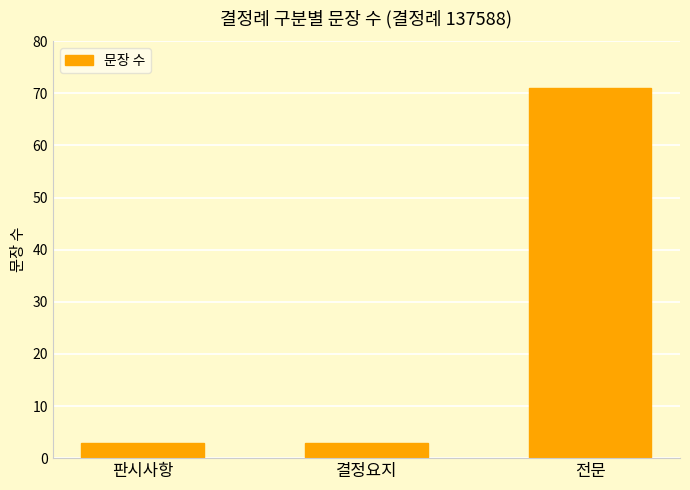

How many categories are shown in the chart?

3